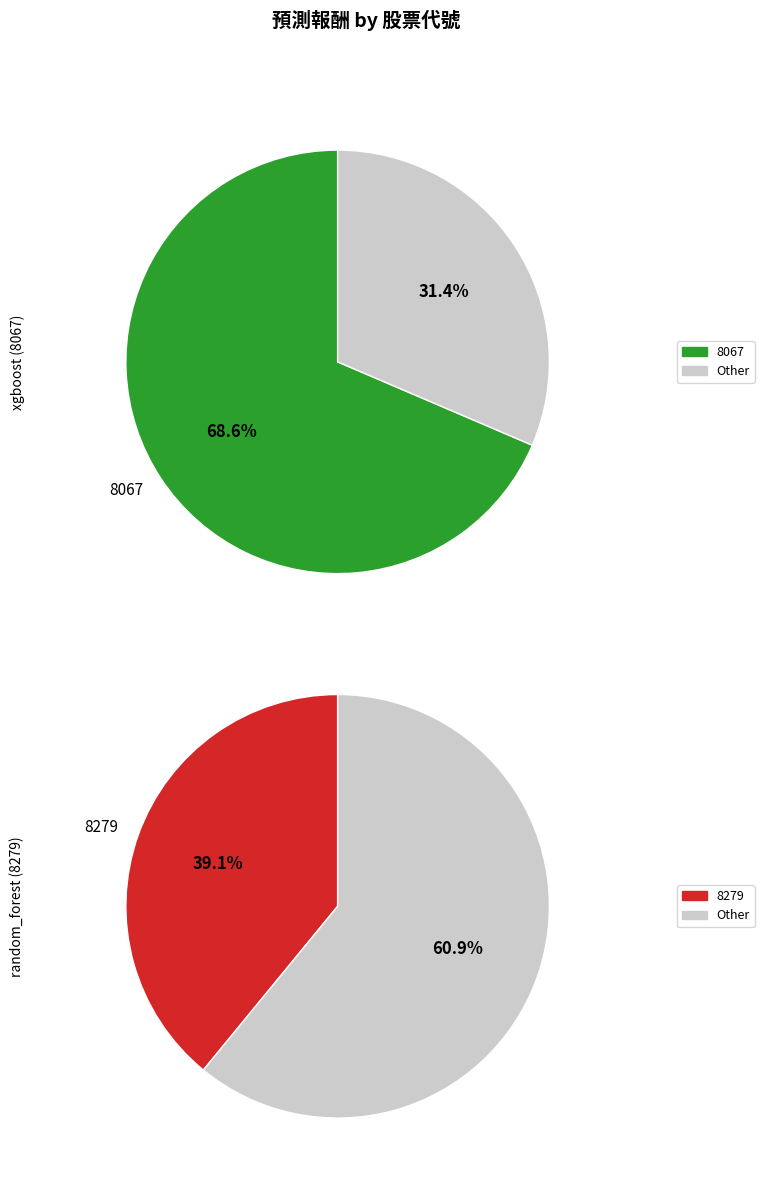

Rank the categories by value from highest to lowest.

8067, 8279